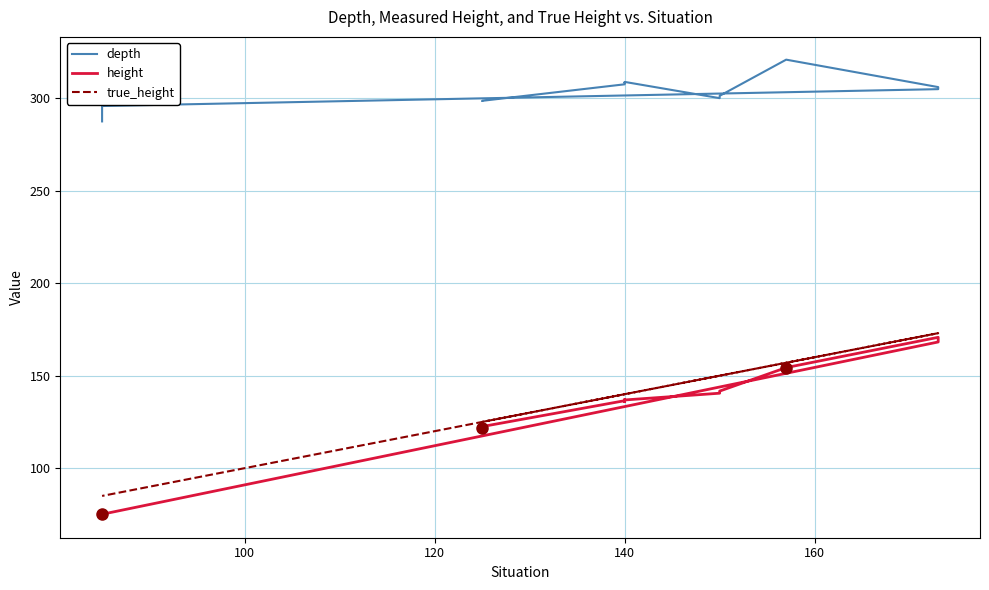

What is the spread (max minus min) of values at 140?

171.4